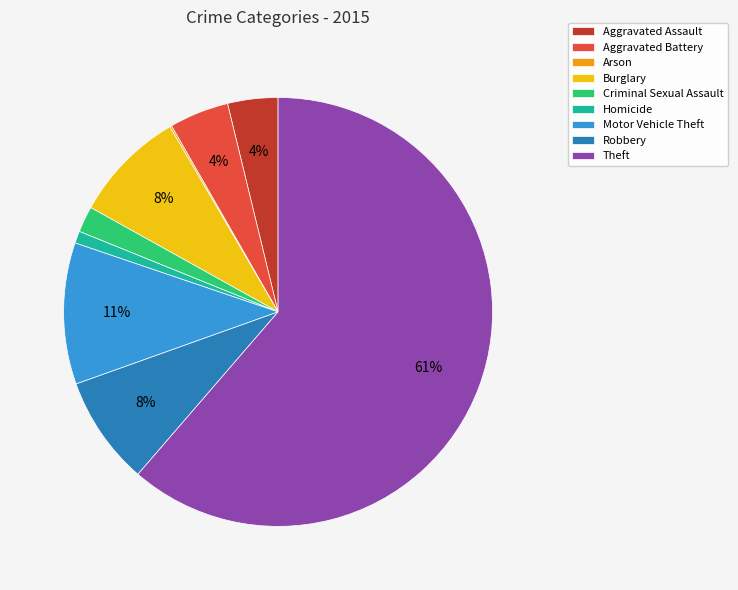

To the nearest percent, what percentage of the pie is Burglary?

8%